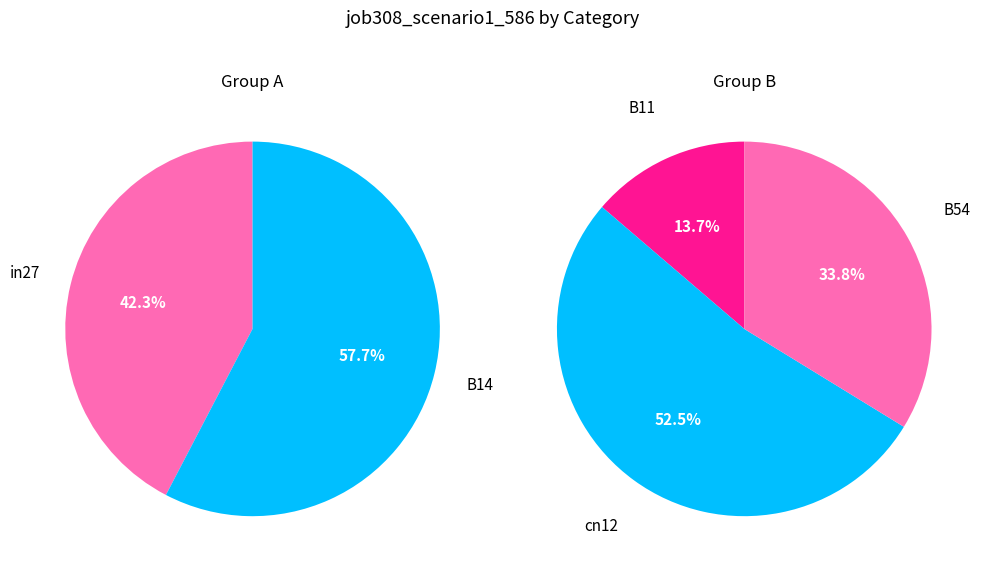

Which category has the smallest portion of the pie?

B11